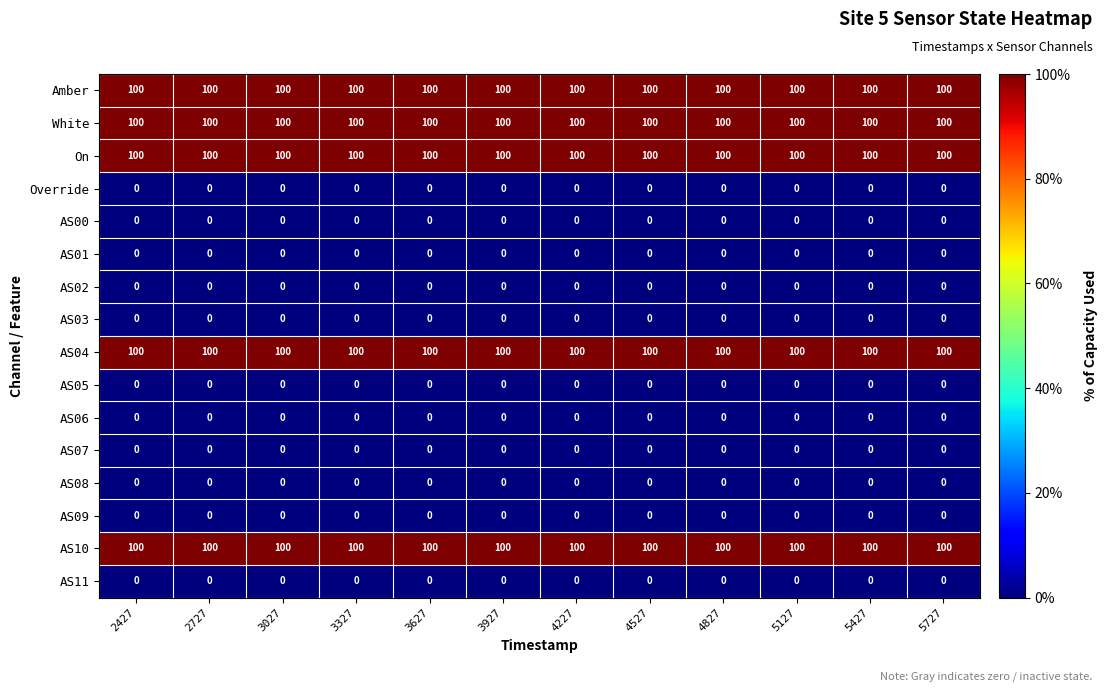

What is the total value across all series at 4527?

500